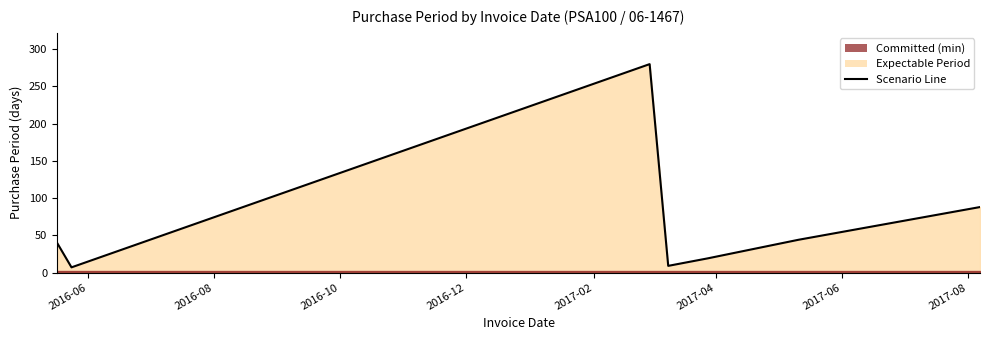

What is the sum of all values?

487